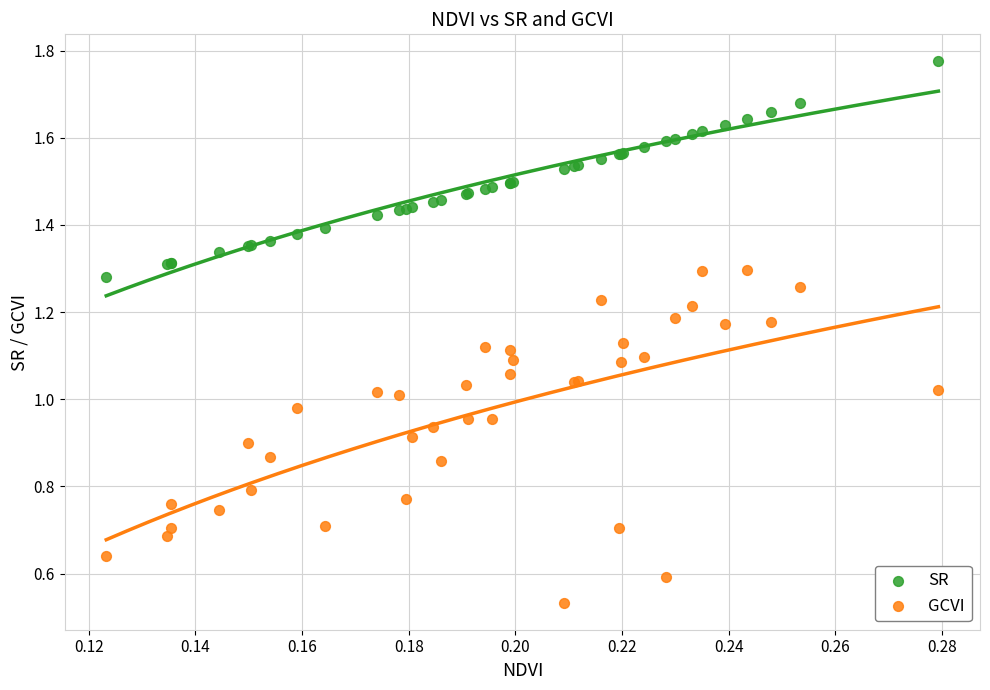

Which series reaches the maximum Y coordinate?

SR